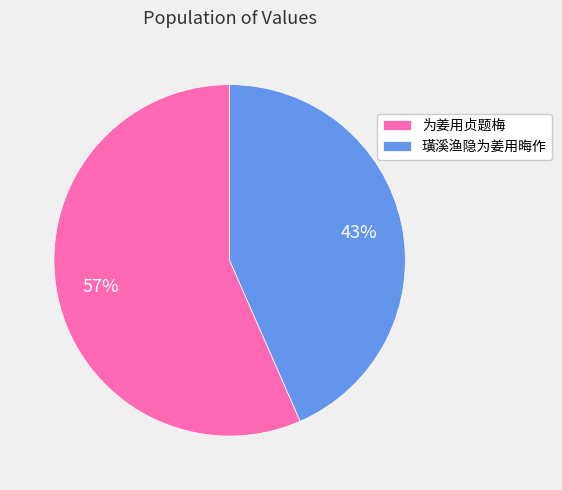

Count the number of slices in the pie.

2